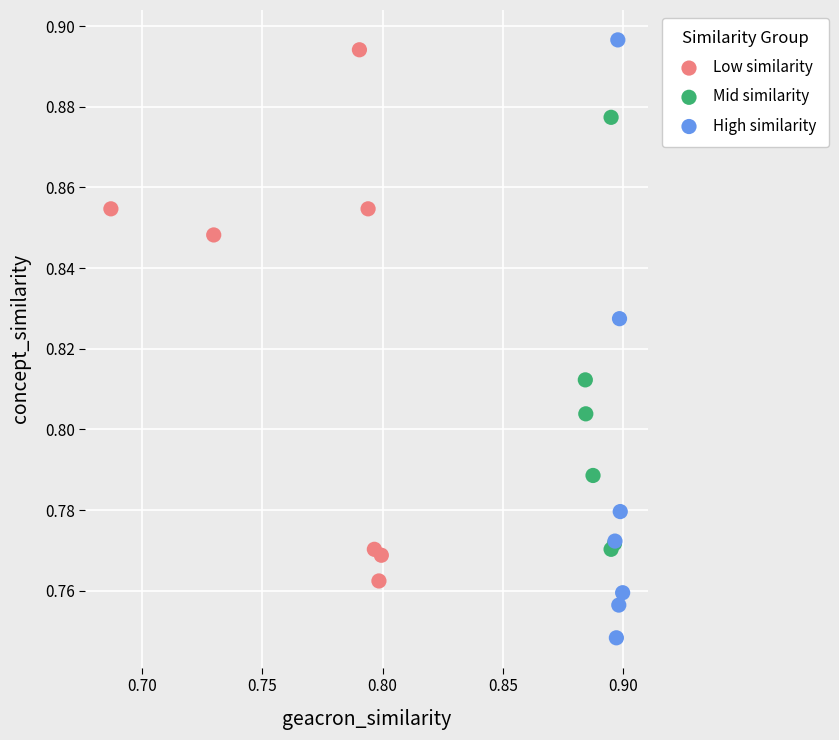

What are all the series names shown in the legend?

Low similarity, Mid similarity, High similarity